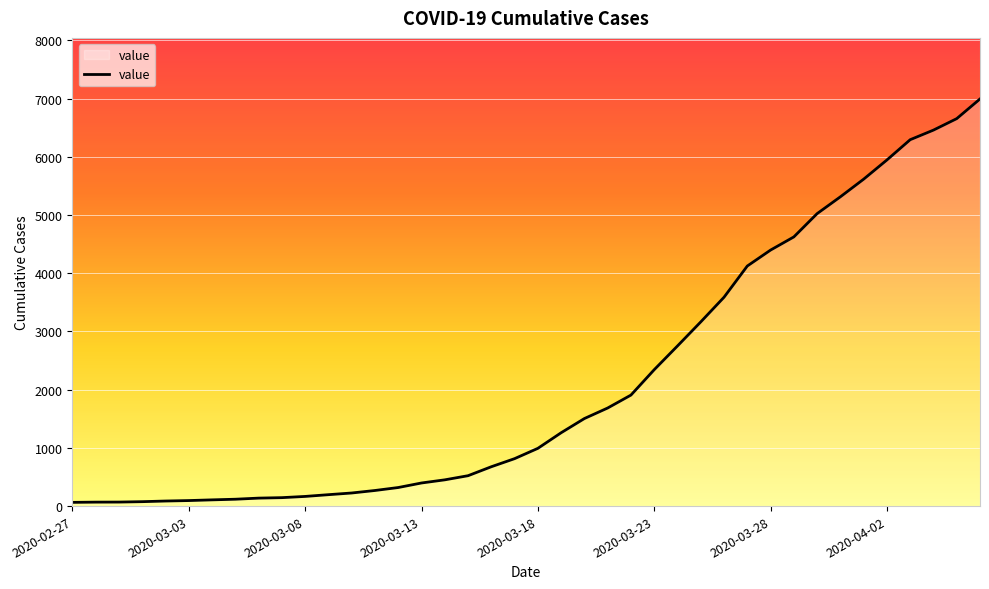

What is the difference between the maximum and minimum values?

6930